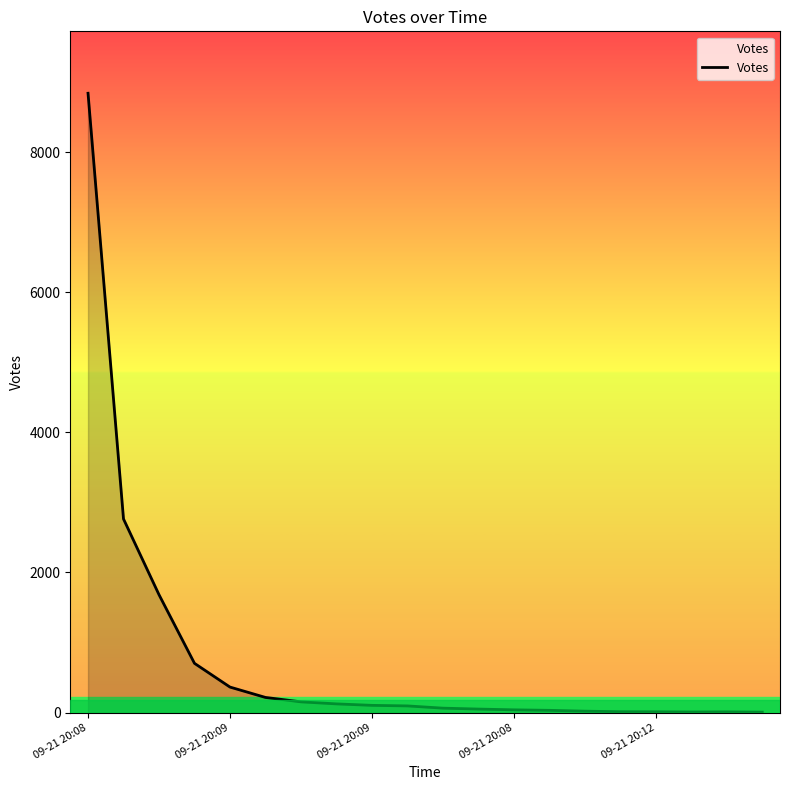

What is the average value?

765